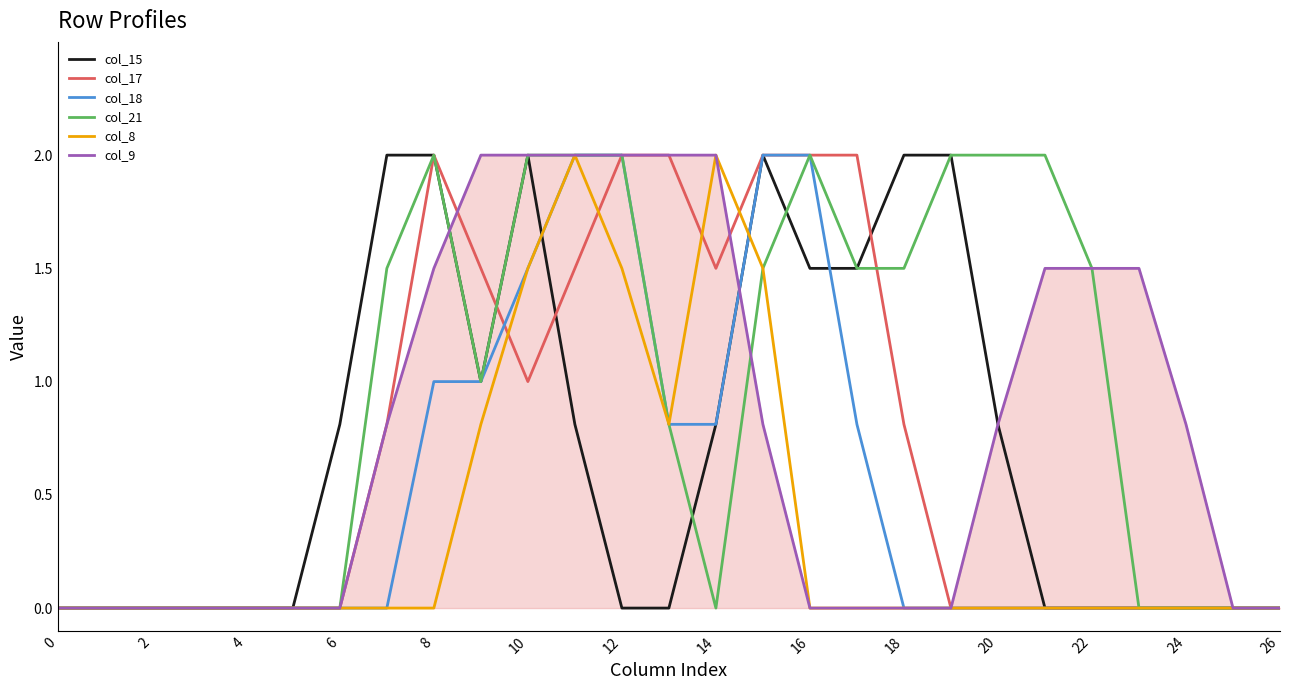

What is the difference between the maximum and second lowest values in the col_15 series?

2.0